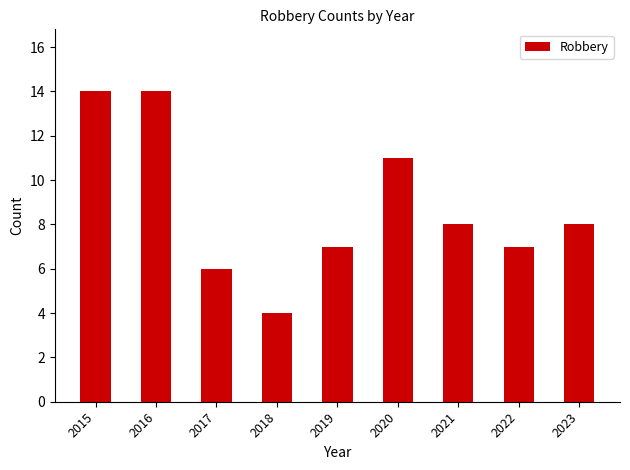

What is the value of the 3rd bar from the left?

6